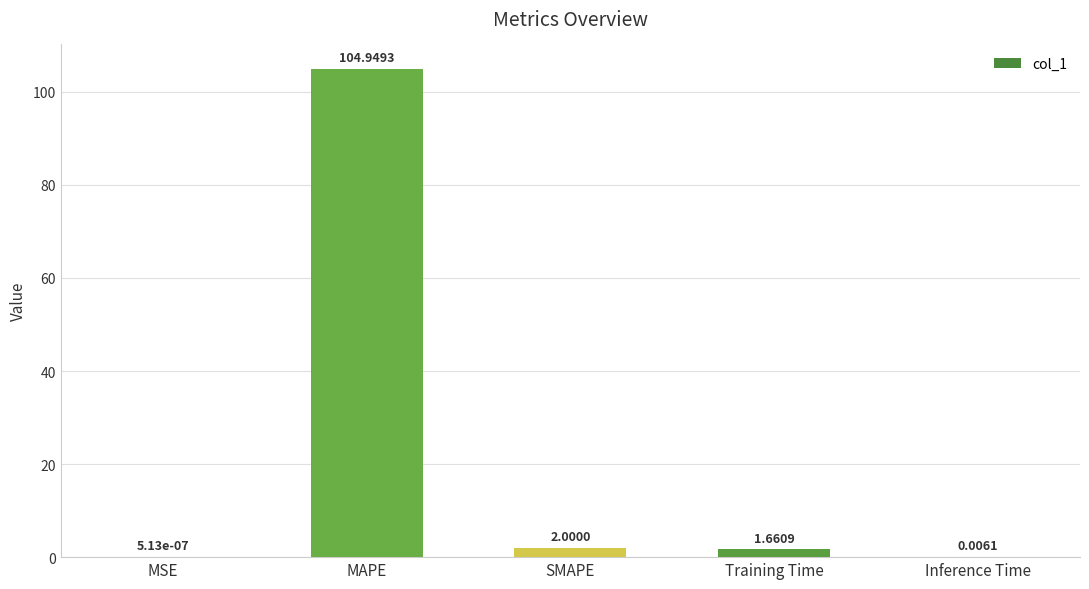

Which label corresponds to the largest value in the chart?

MAPE